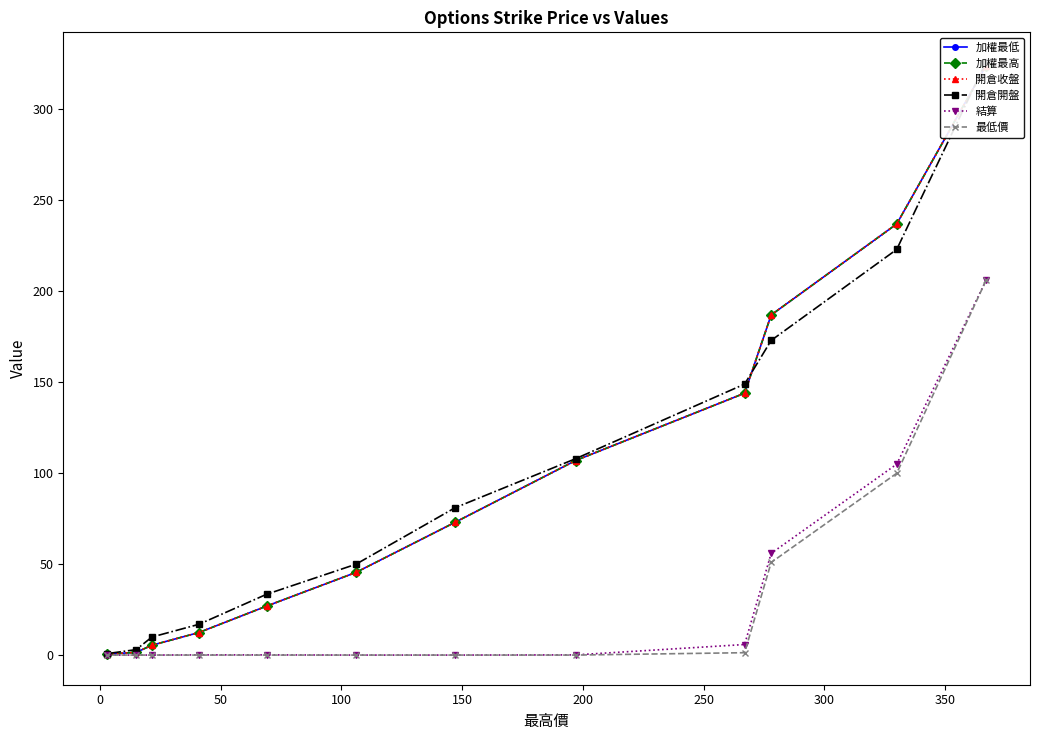

How many series are shown in this chart?

6